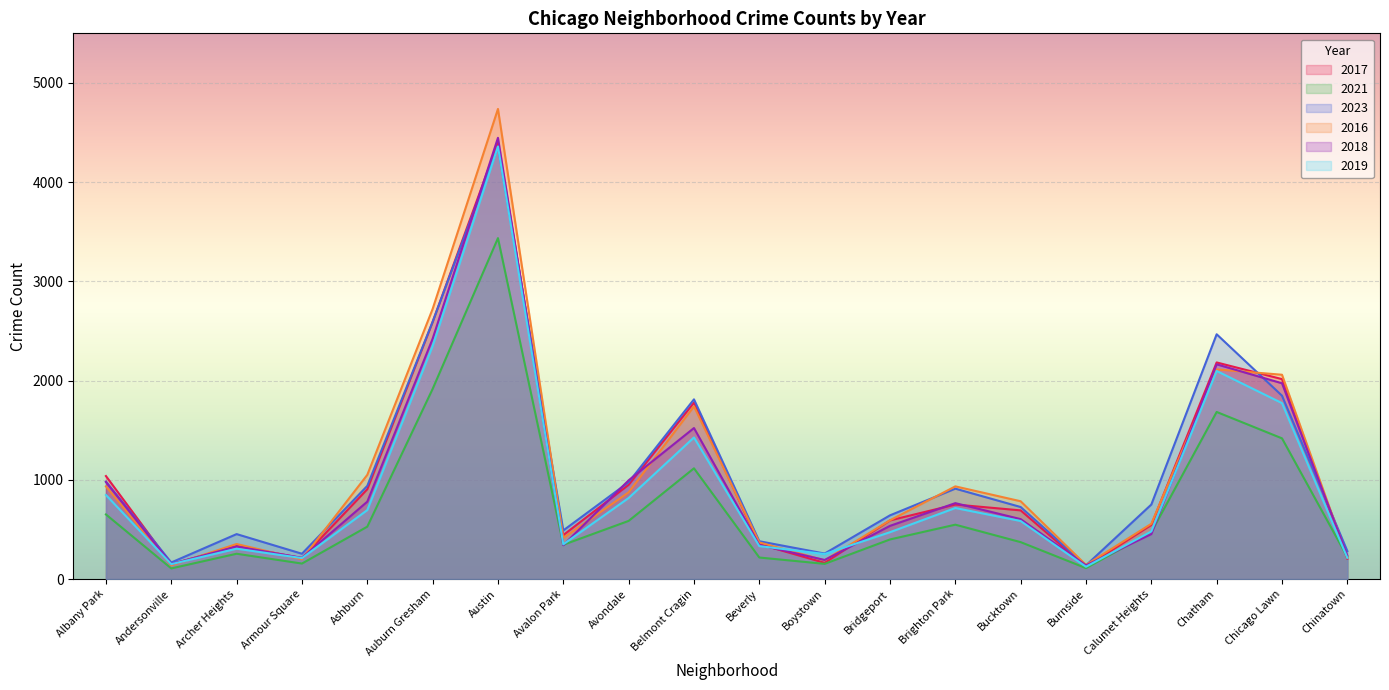

The value of 2021 at Bridgeport is 715. True or false?

False